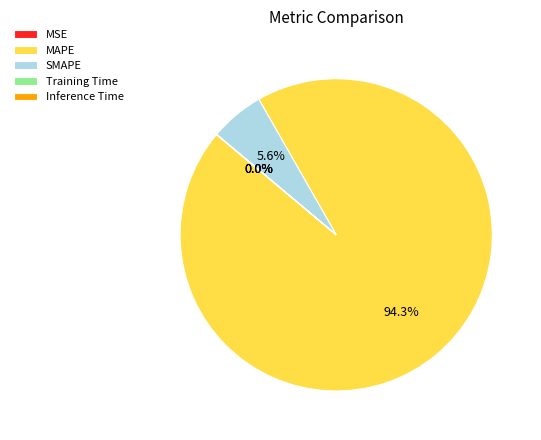

Which category accounts for the majority?

MAPE